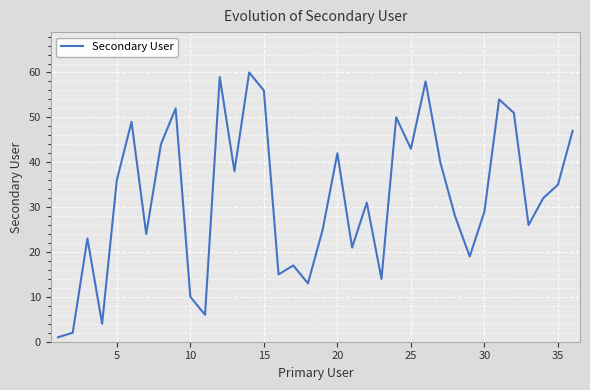

What is the difference between the maximum and minimum values?

59